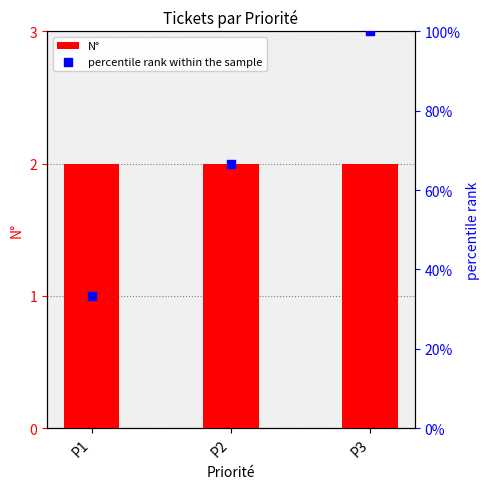

At how many categories does at least one series exceed 46?

2